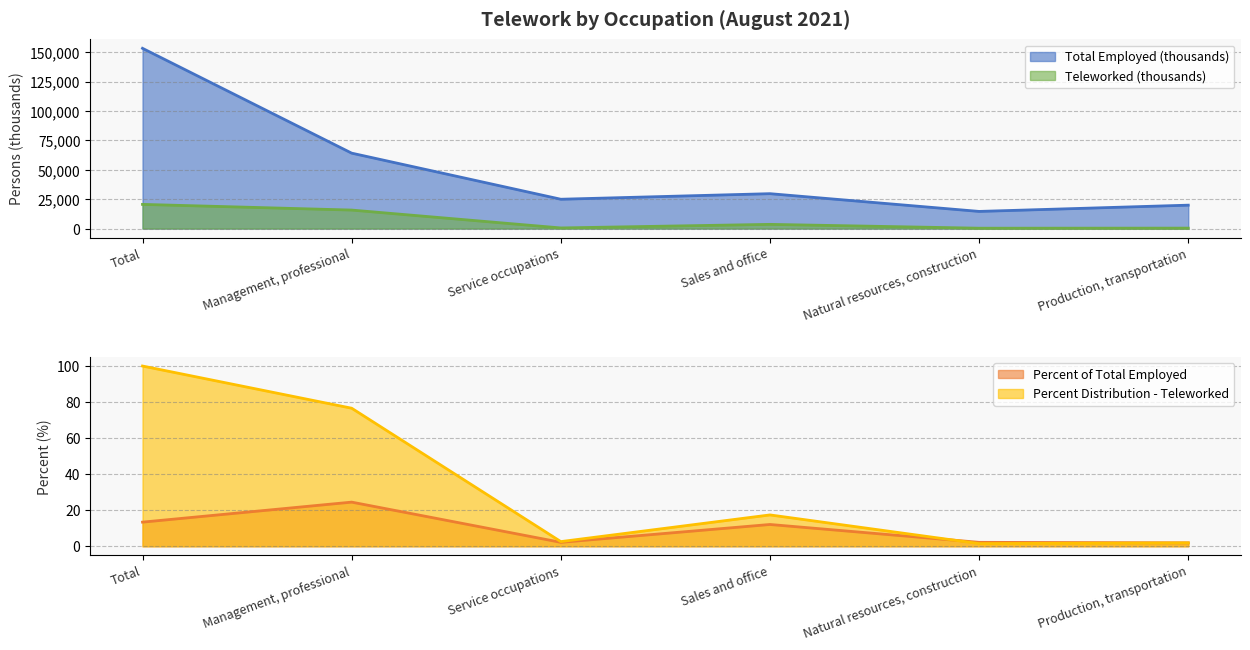

True or false: Percent Distribution - Teleworked has a value of 41.2 at Total.

False